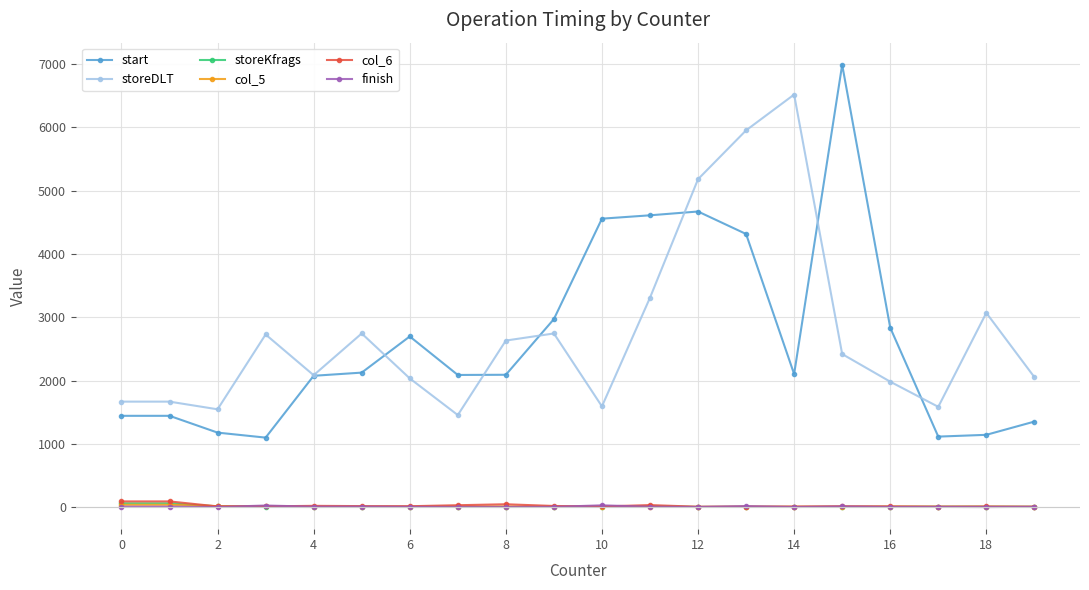

Which series has the largest range (max minus min)?

start